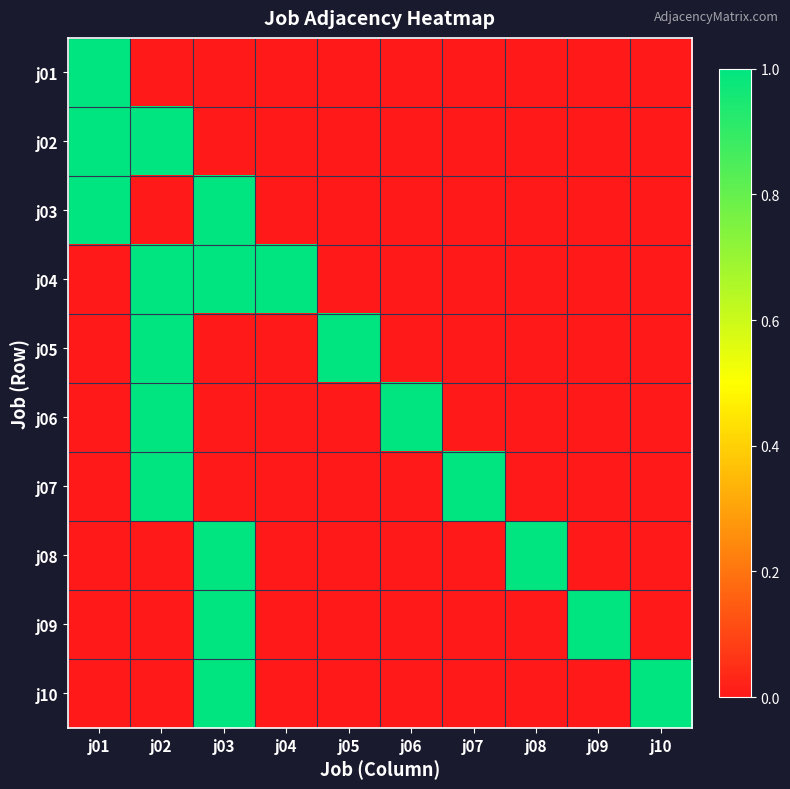

What is the maximum value shown in the chart?

1